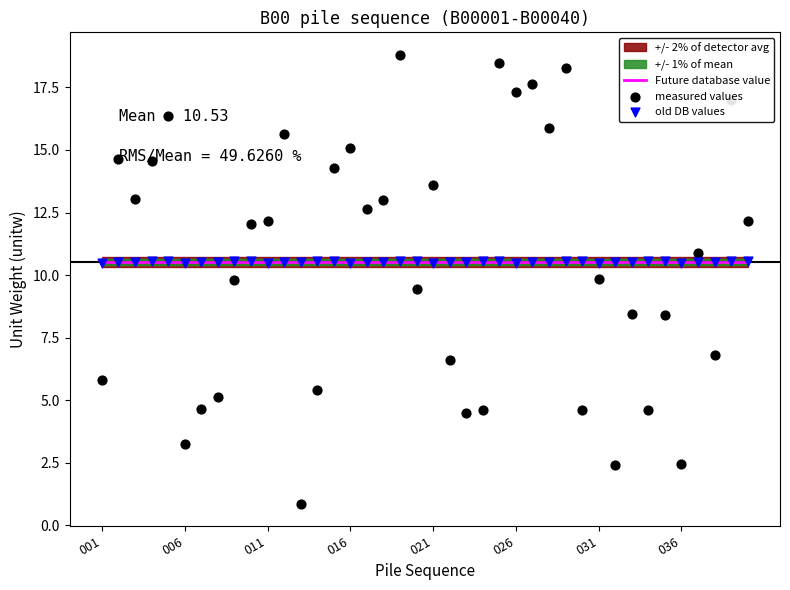

What is the total value across all series at 016?

35.6